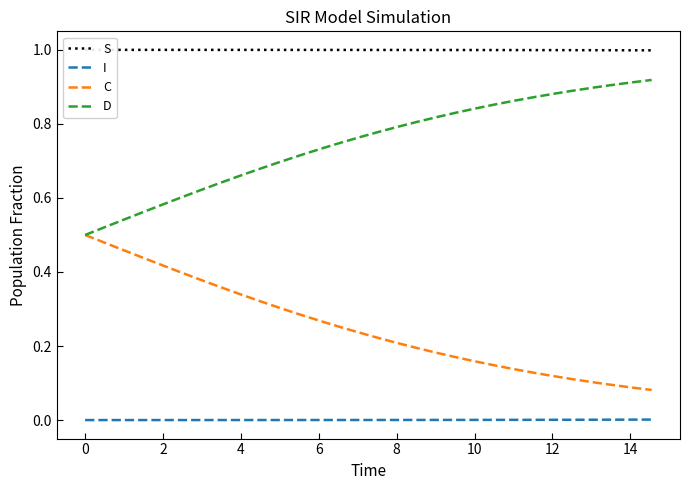

The C series shows 0.1 at 28. True or false?

False